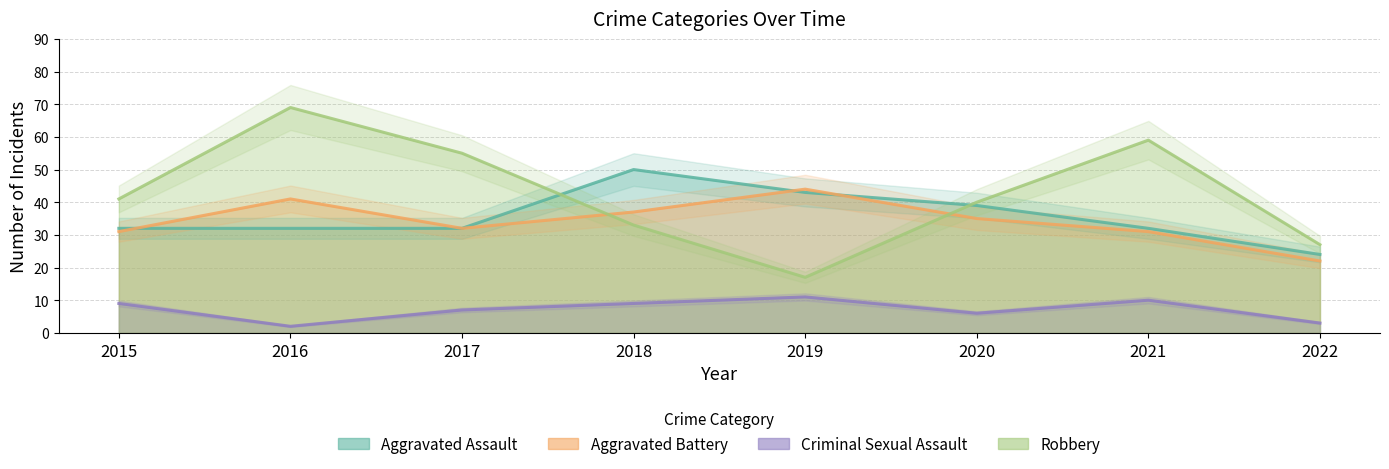

Which label corresponds to the largest value in the chart?

2016